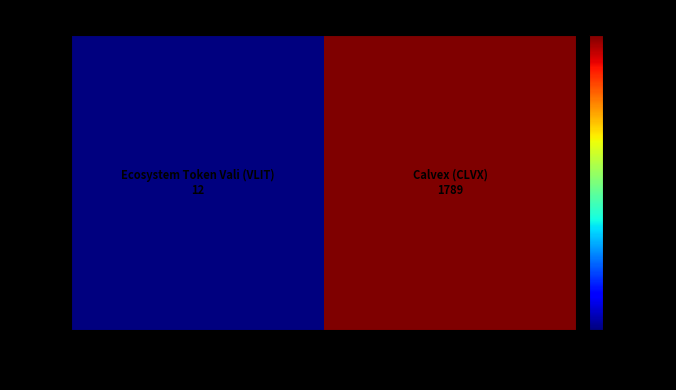

List the labels in order of value, largest first.

2, 1